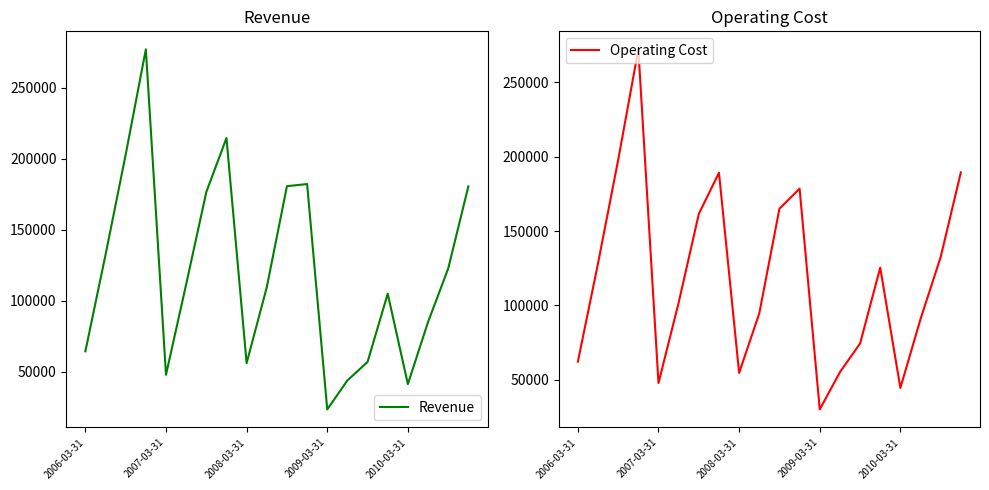

Which category has the lowest value in the Operating Cost series?

2009-03-31